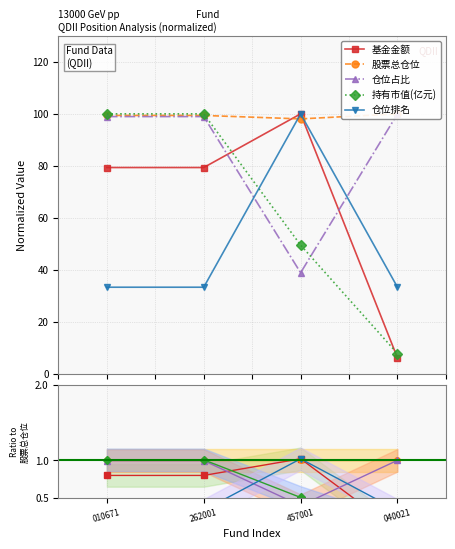

What are all the series names shown in the legend?

基金金额, 股票总仓位, 仓位占比, 持有市值(亿元), 仓位排名